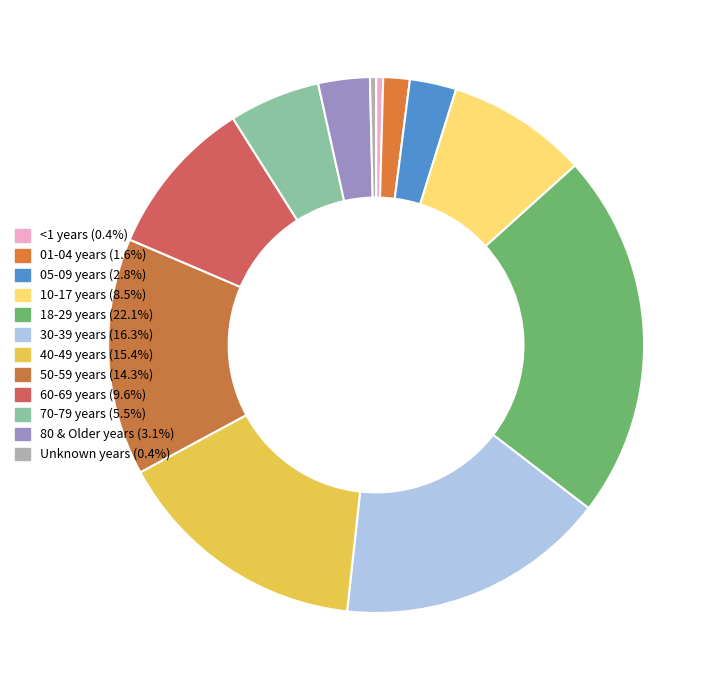

To the nearest percent, what percentage of the pie is 30-39 years?

16%